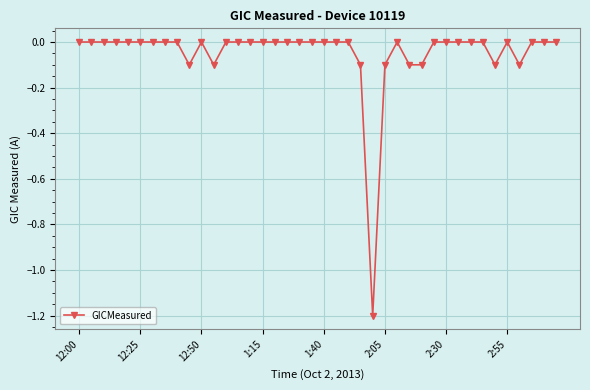

What is the difference between the maximum and second lowest values?

0.1